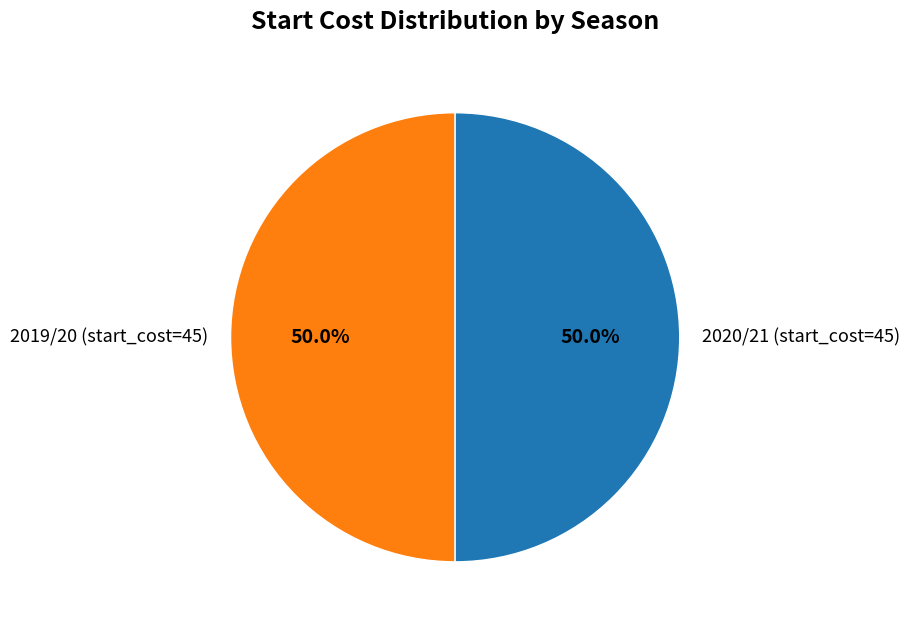

Combined, do 2019/20 (start_cost=45) and 2020/21 (start_cost=45) account for over 50%?

Yes